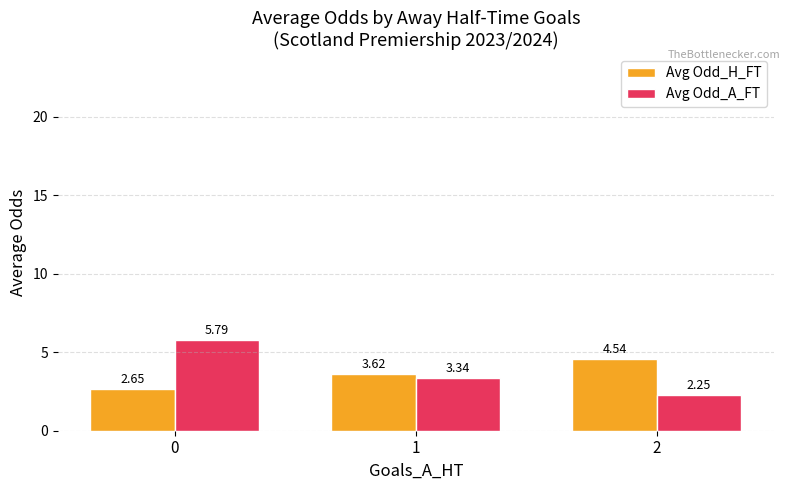

What is the spread (max minus min) of values at 0?

3.1